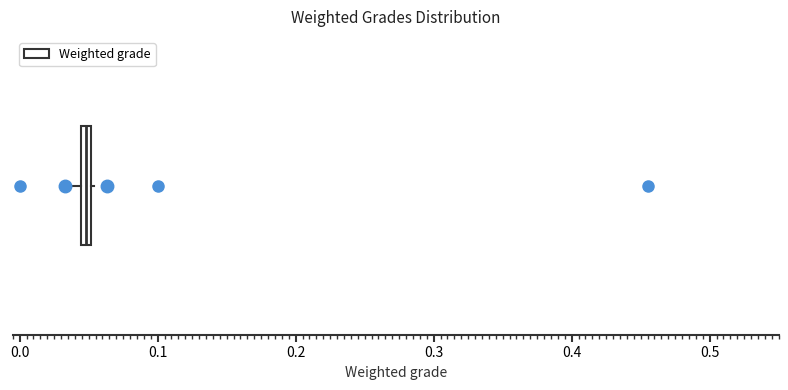

Where is the left edge of the box on the x-axis? The values are not printed on the chart, so give them approximately, as read against the axis.

0.04